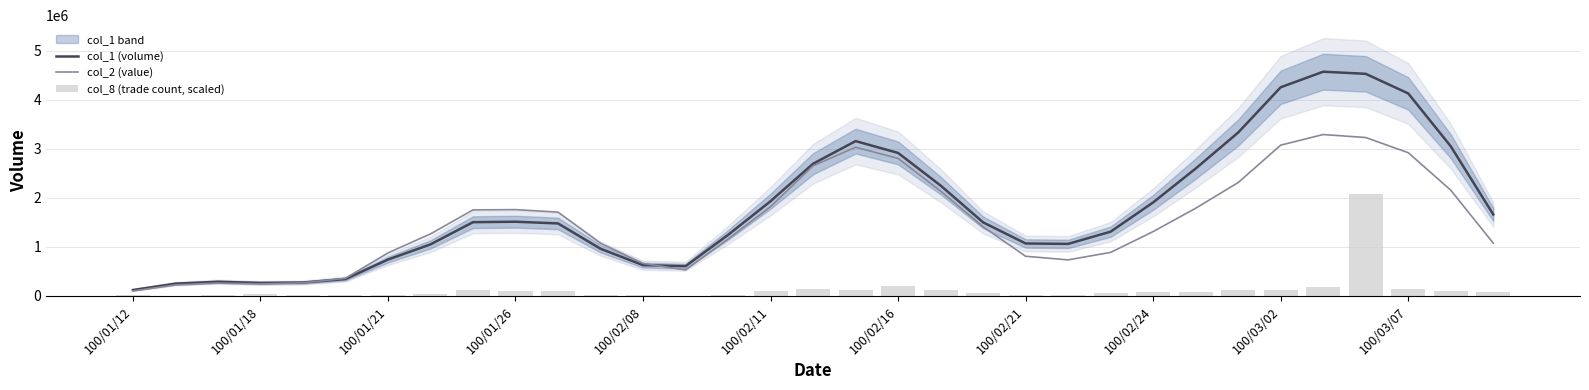

The col_1 (volume) series shows 314336.1 at 100/02/21. True or false?

False